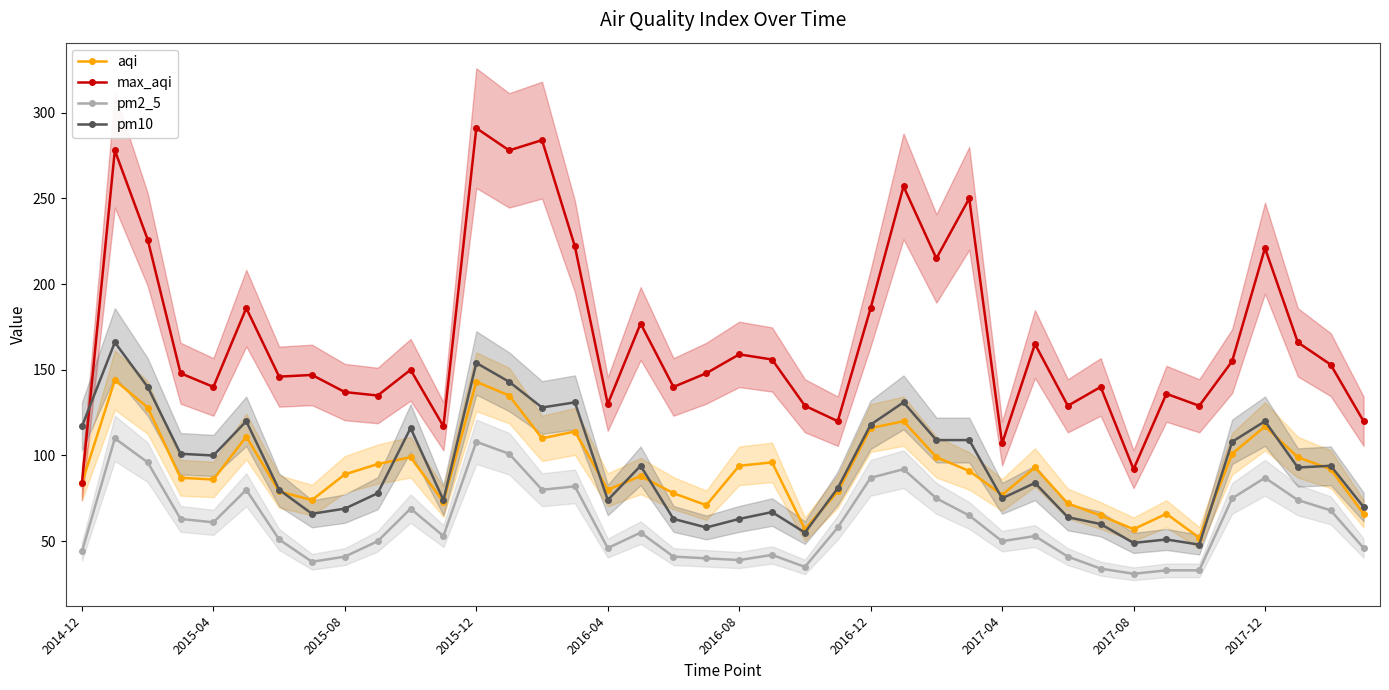

What is the difference between the second highest and minimum values in the pm10 series?

106